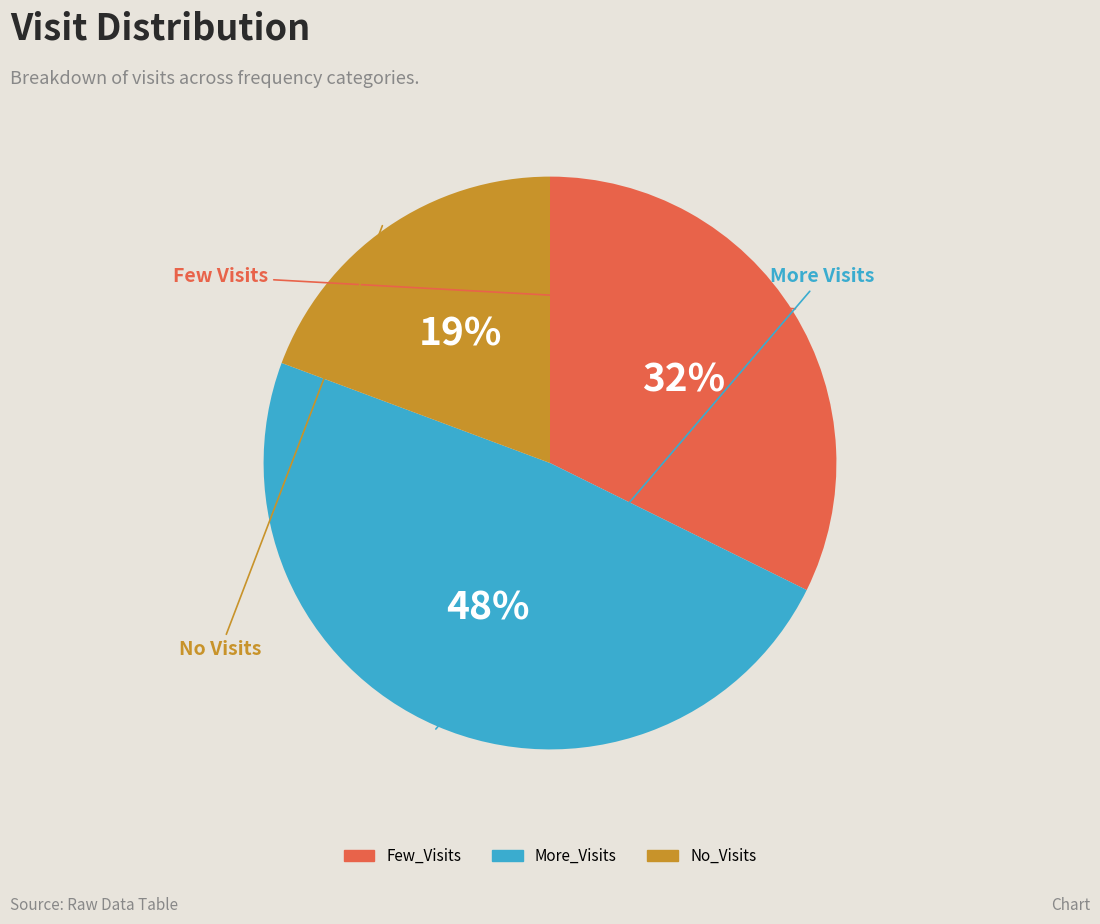

Is there any slice that represents more than half of the pie?

No